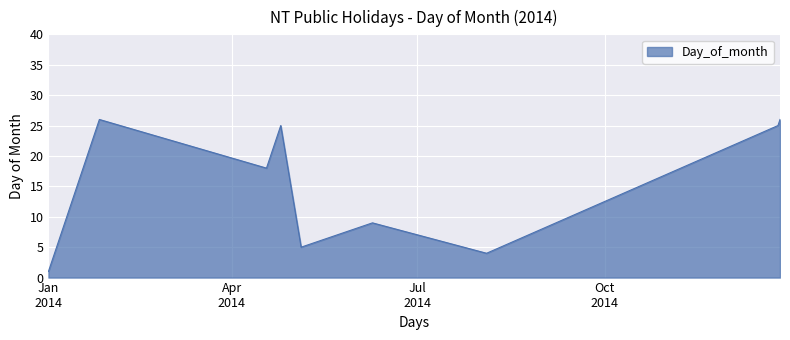

What is the smallest value displayed?

1